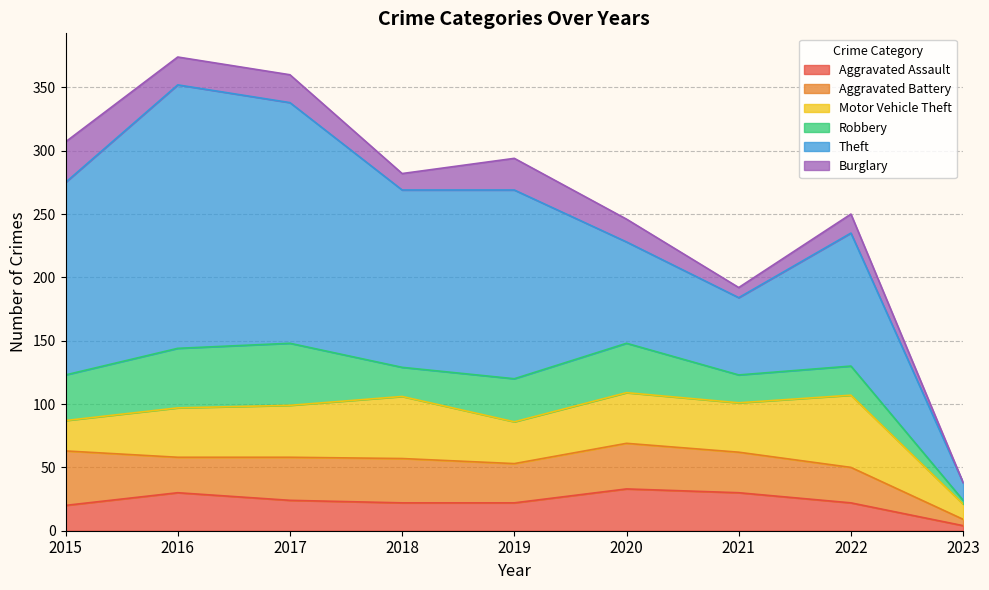

Which series has the largest total across all categories?

Theft